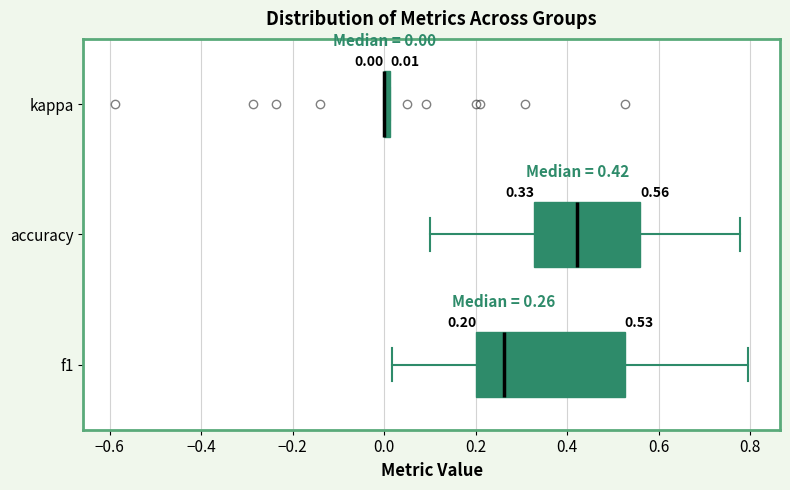

Comparing the boxes themselves (not the whiskers), which one is the widest?

f1